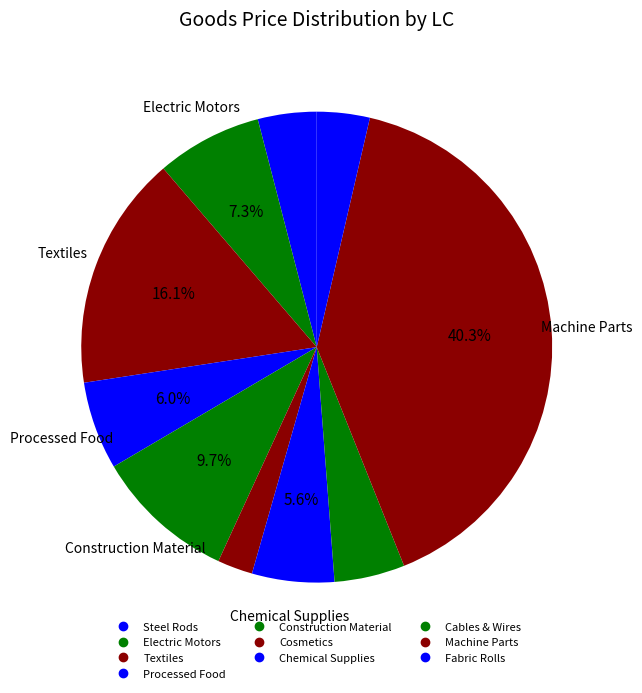

True or false: Processed Food accounts for 1% of the total.

False